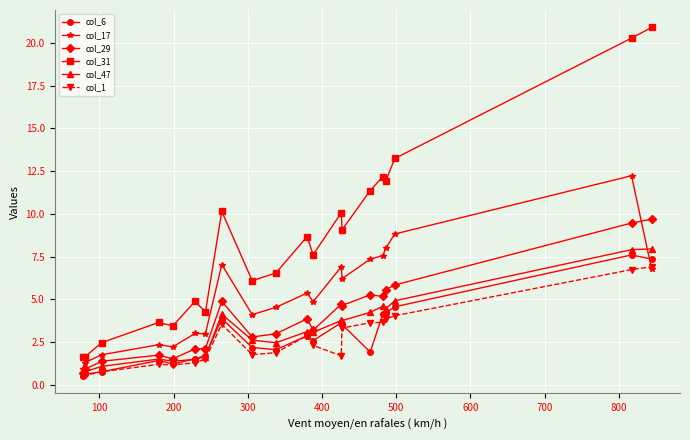

What is the minimum value for col_47?

0.6